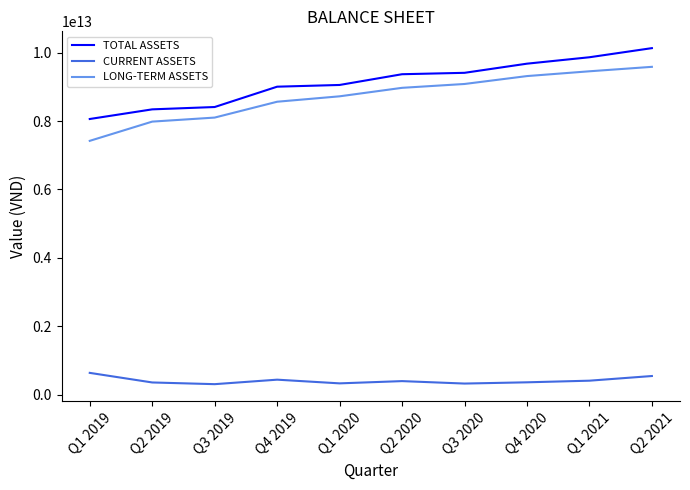

True or false: LONG-TERM ASSETS and CURRENT ASSETS cross at least once.

False